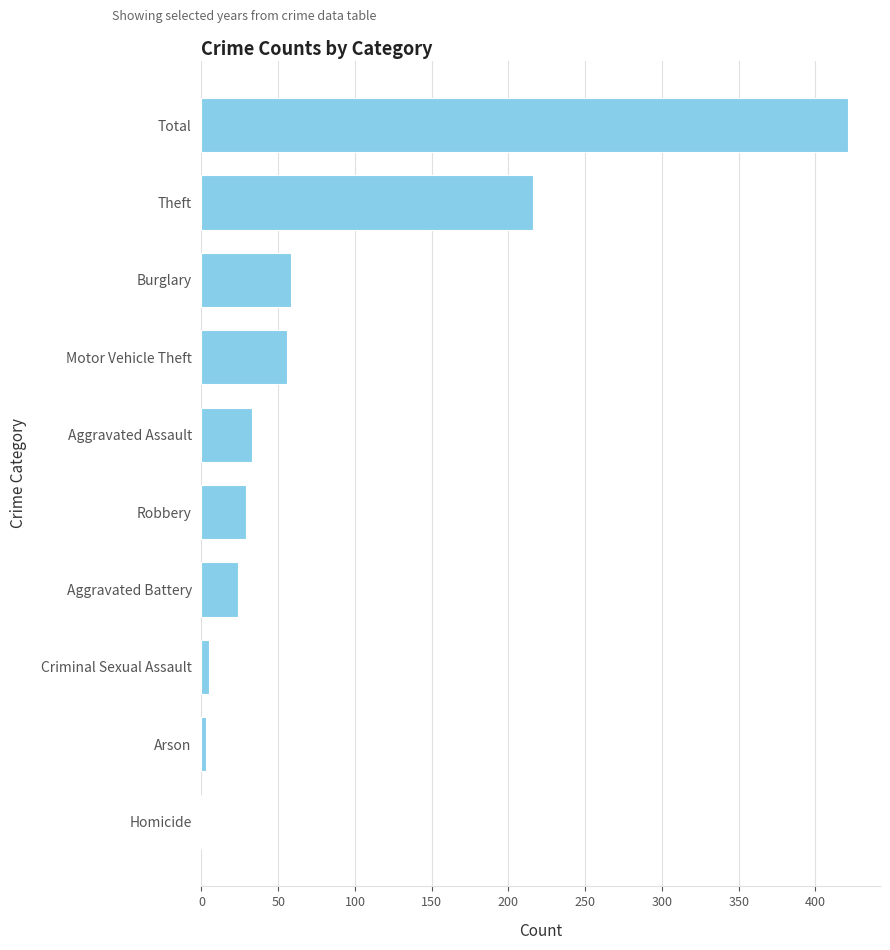

Reading top to bottom, transcribe all the data shown in this chart.

Total=421	Theft=216	Burglary=58	Motor Vehicle Theft=56	Aggravated Assault=33	Robbery=29	Aggravated Battery=24	Criminal Sexual Assault=5	Arson=3	Homicide=0